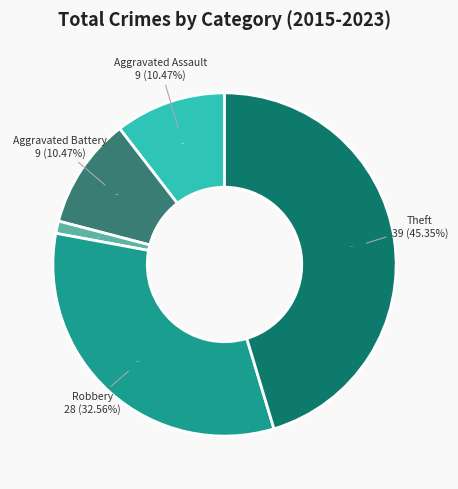

What is the smallest slice in the pie chart?

Motor Vehicle Theft